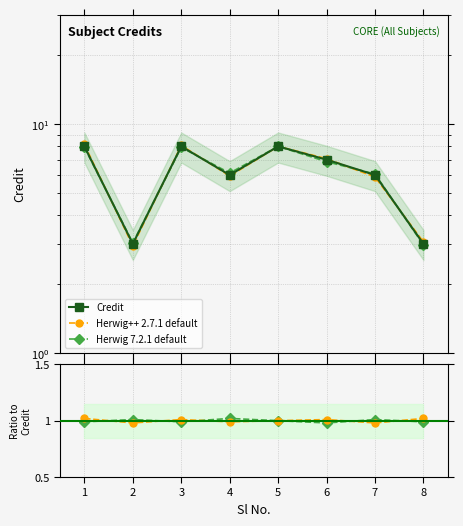

The Herwig 7.2.1 default series shows 1.0 at 3. True or false?

True